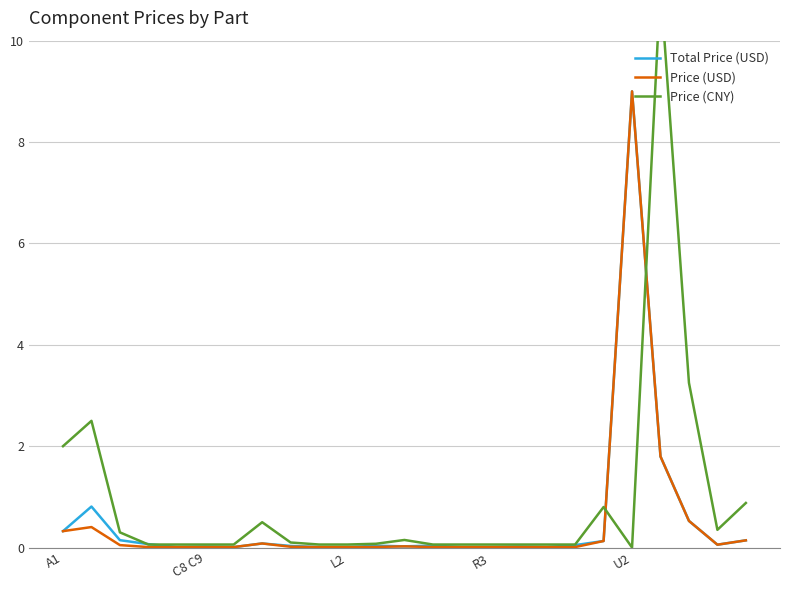

Which category has the highest value in the Total Price (USD) series?

U2